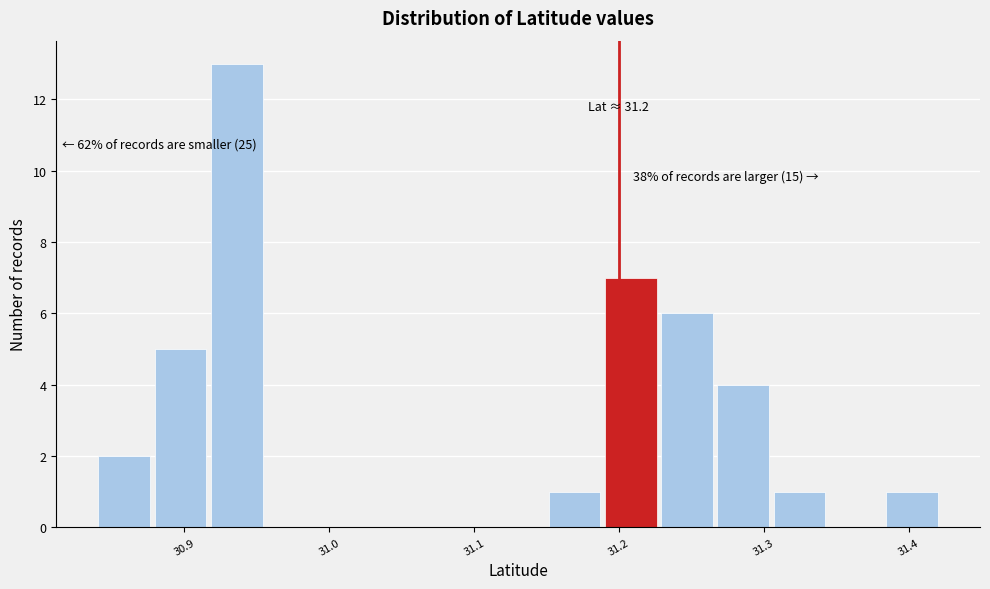

Read against the x-axis, roughly where is the centre of the tallest bar?

30.94